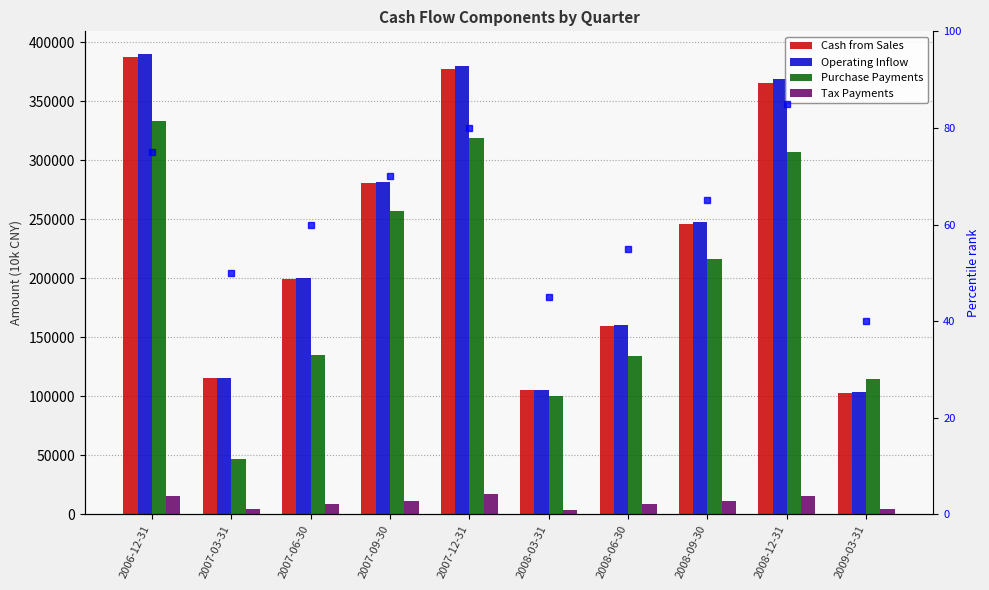

What is the minimum value for Tax Payments?

3469